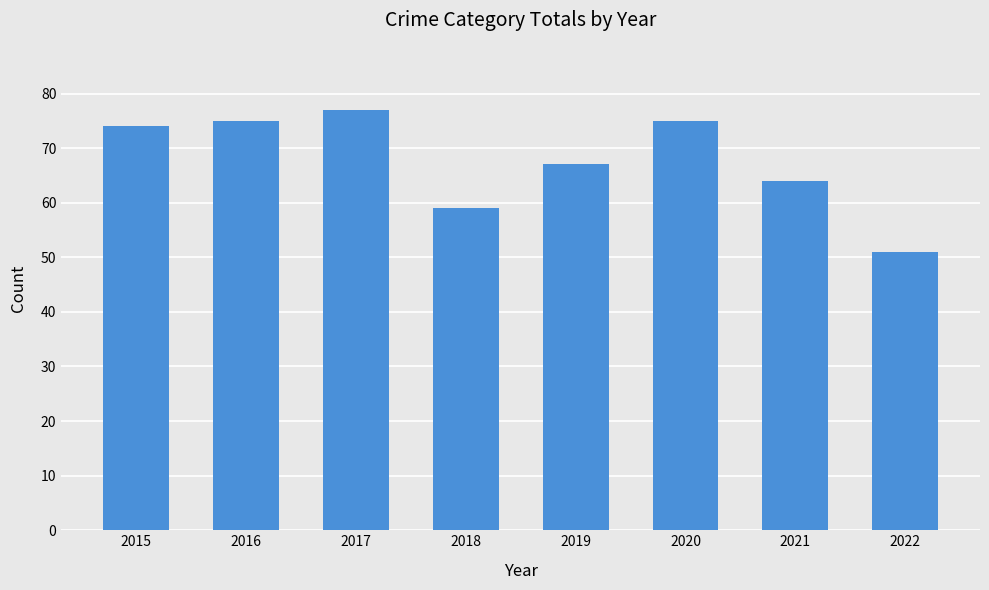

How many series are shown in this chart?

1